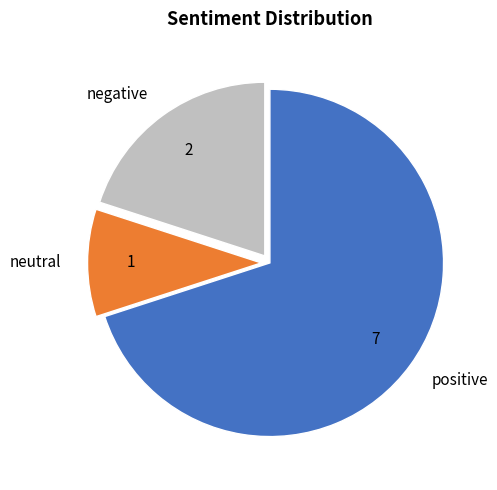

Is it true that neutral is 18% of the pie?

False